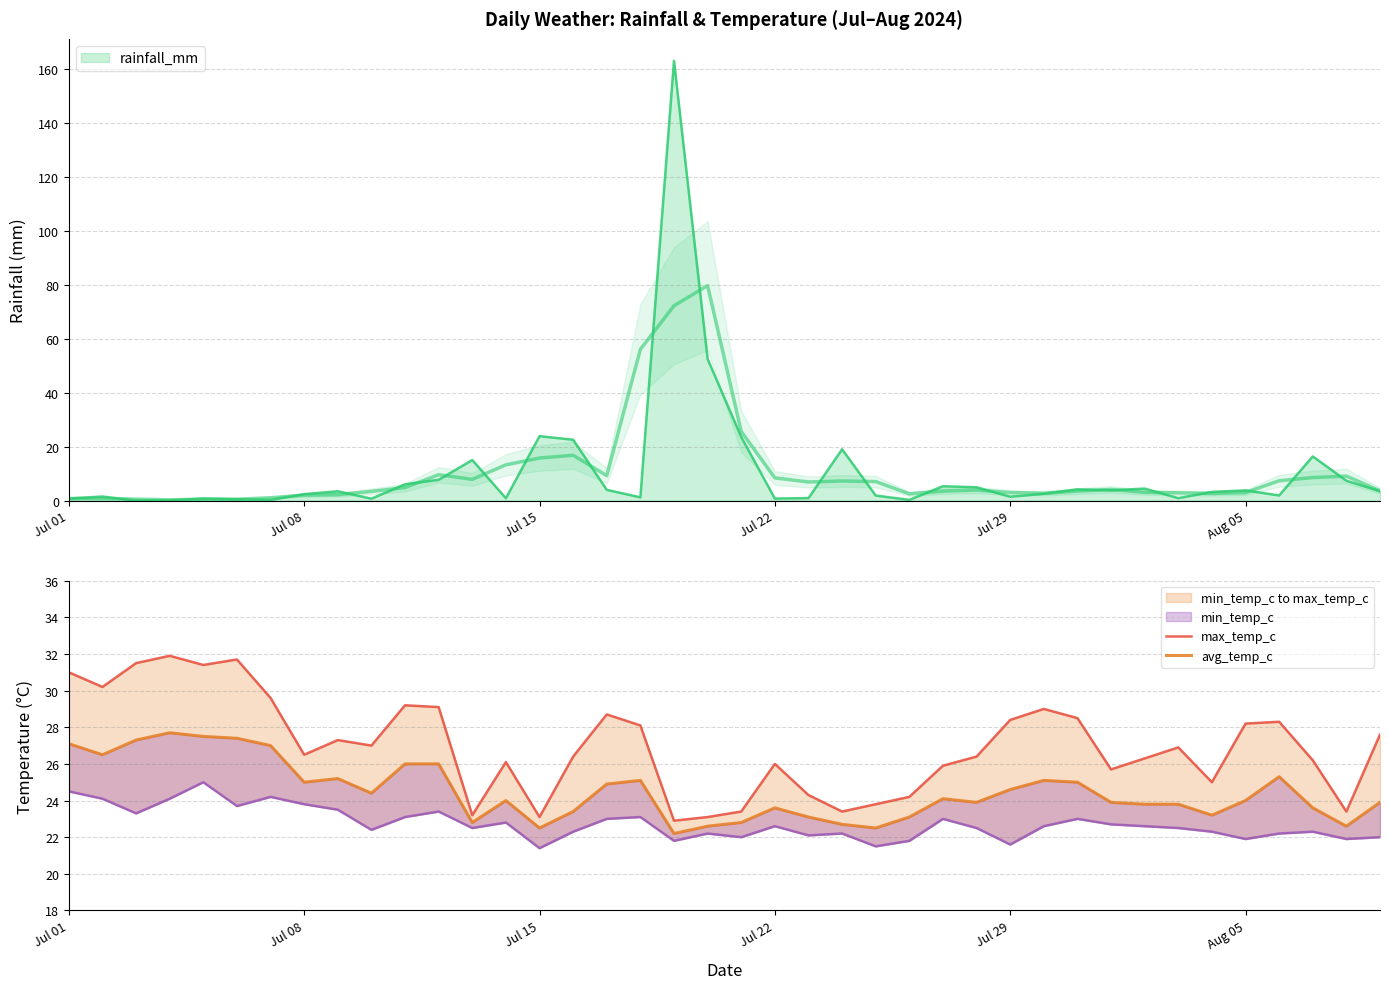

True or false: avg_temp_c and max_temp_c cross at least once.

False